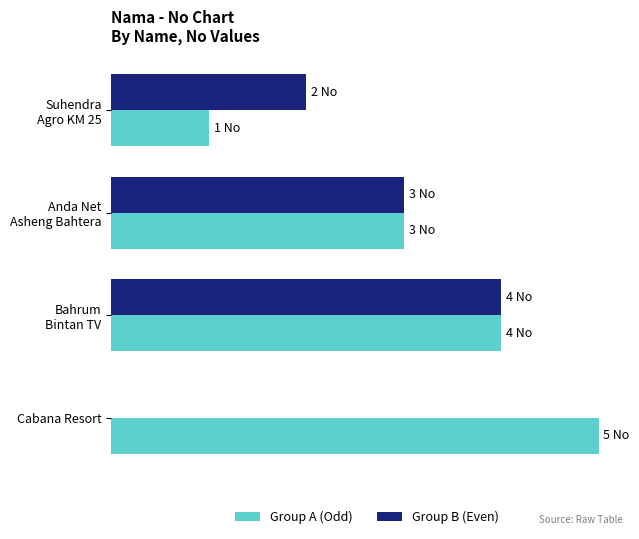

What are all the series names shown in the legend?

Group A (Odd), Group B (Even)